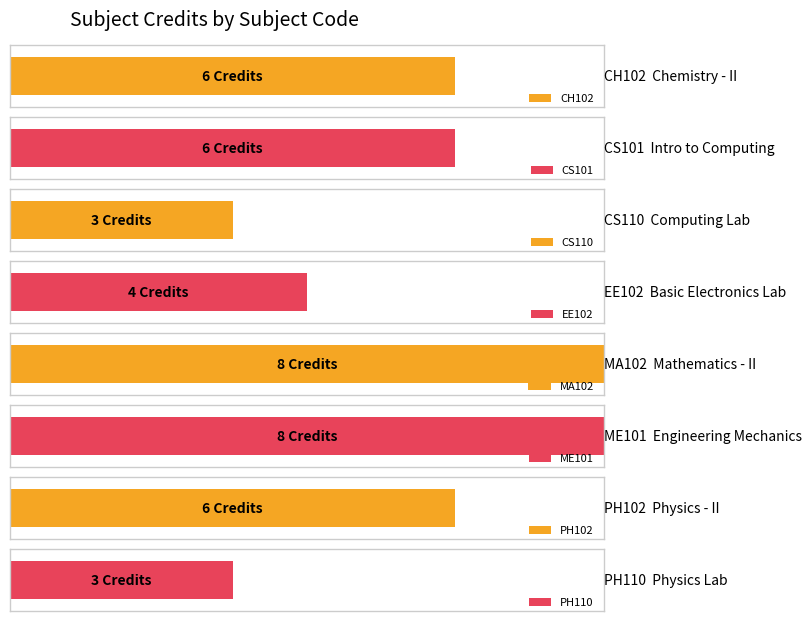

At which category does the chart reach its peak across all series?

MA102